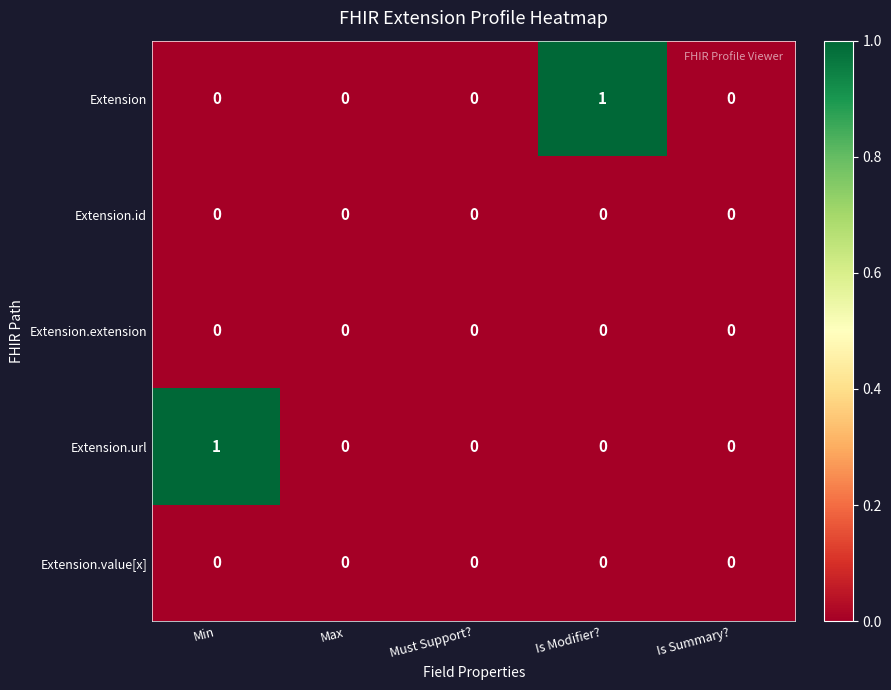

True or false: Extension.url has a value of 0 at Is Summary?.

True